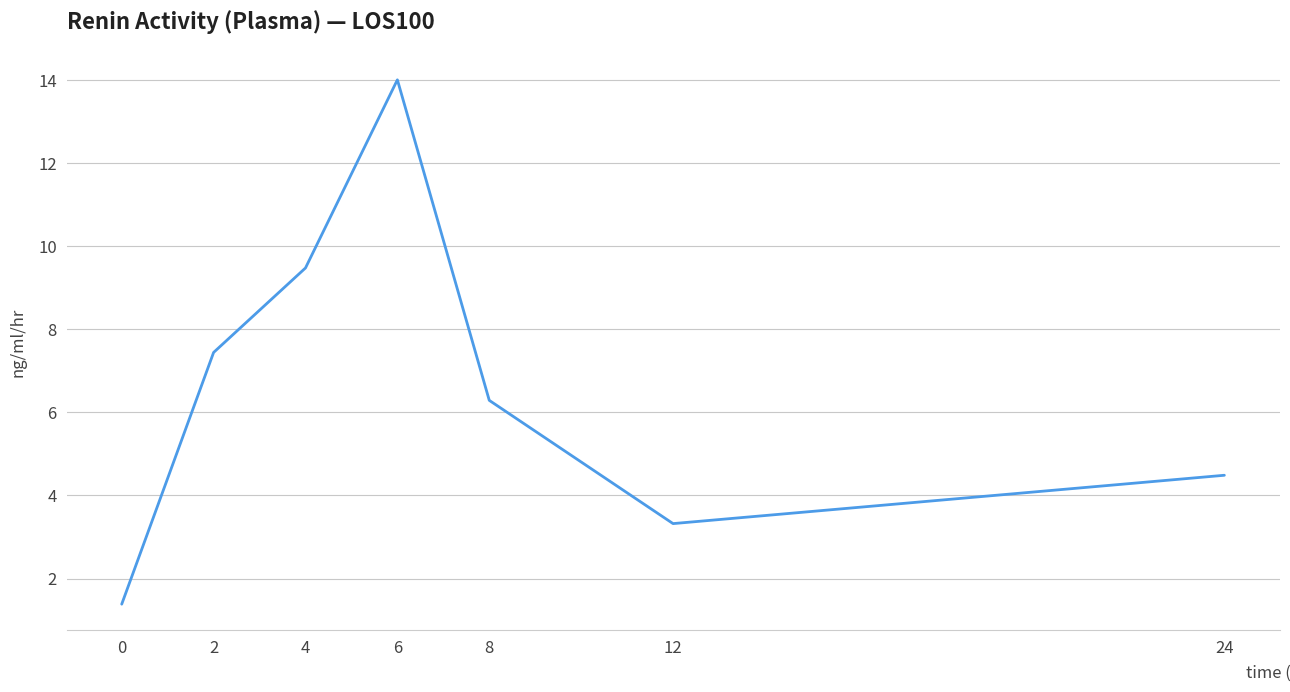

What is the average value?

6.6